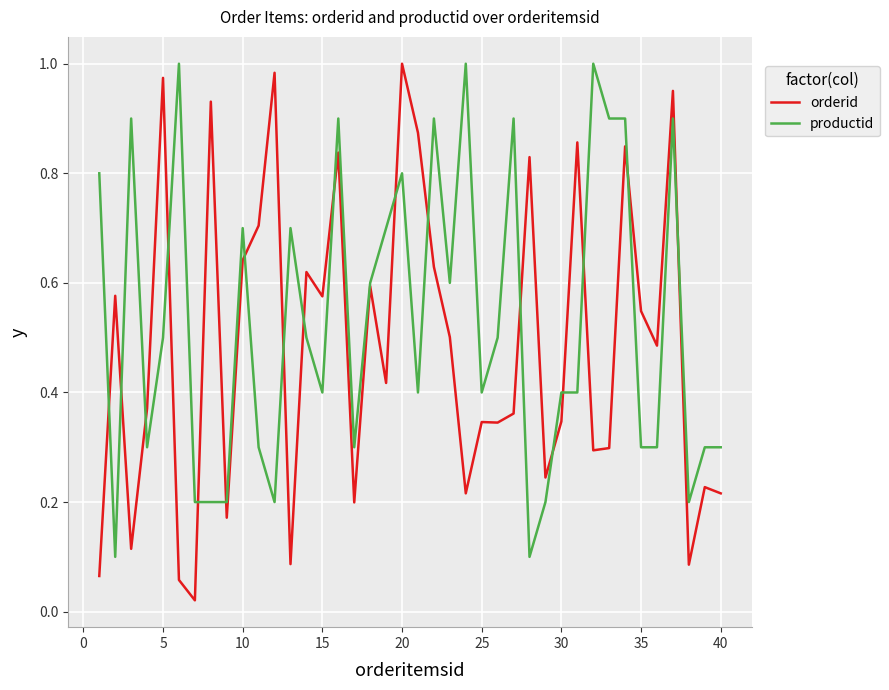

Rank the series by their average value, from highest to lowest.

productid, orderid